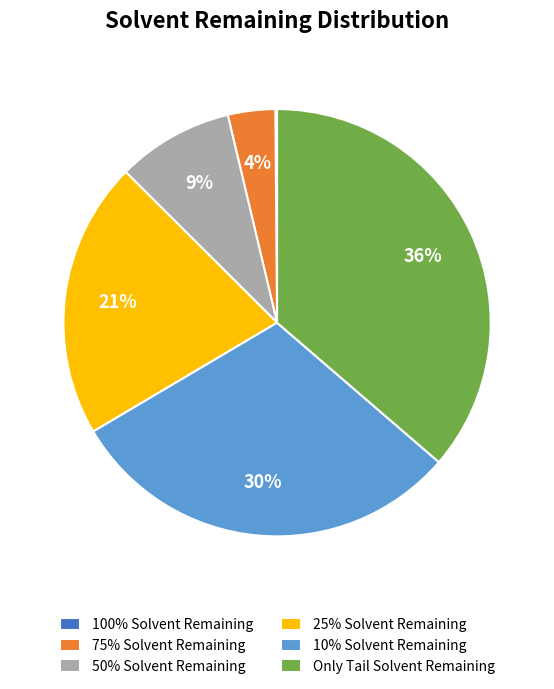

To the nearest percent, what percentage of the pie is 25% Solvent Remaining?

21%